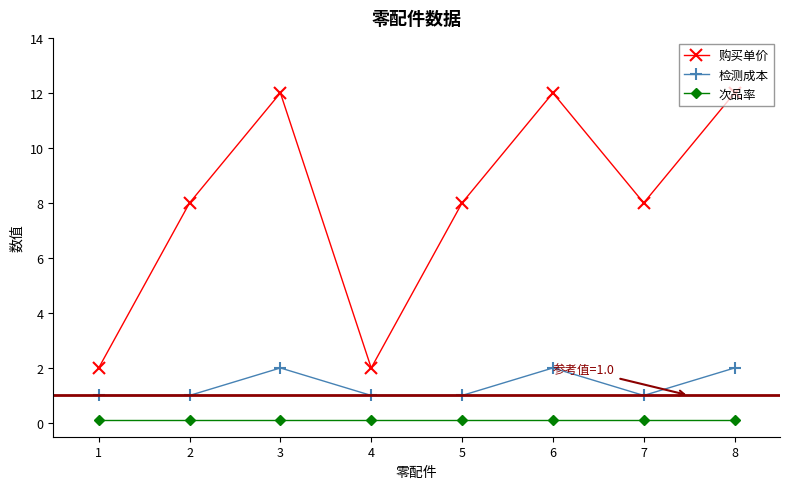

What is the greatest value displayed?

12.0